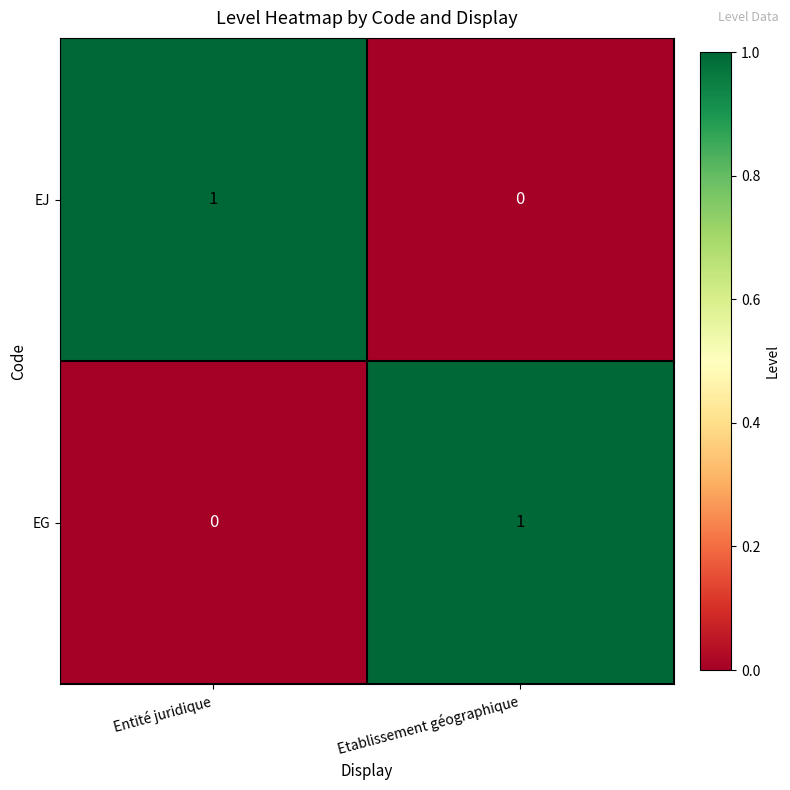

Which category has the highest value in the EG series?

Etablissement géographique